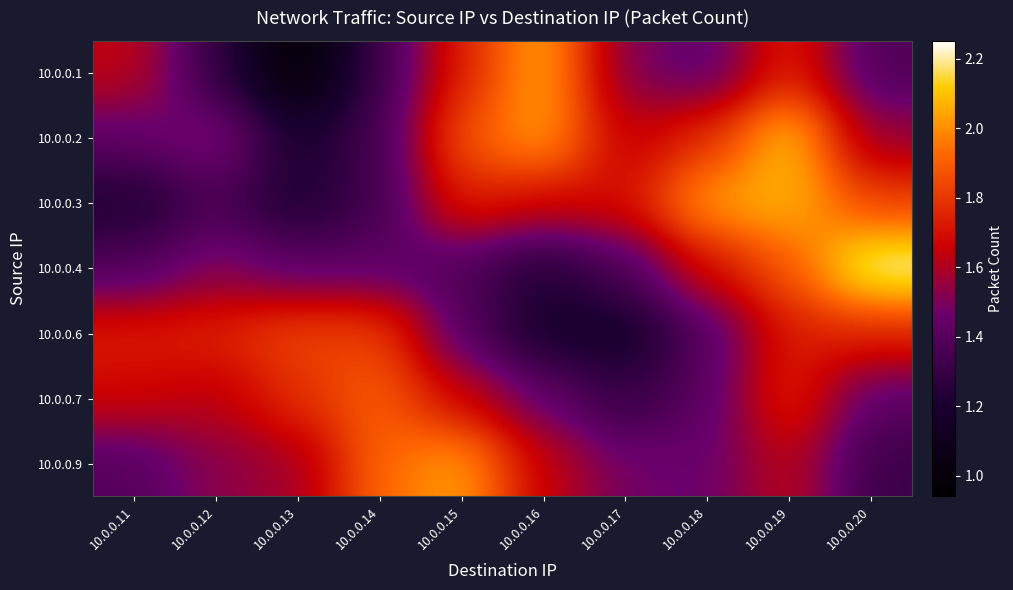

What is the spread (max minus min) of values at 10.0.0.13?

0.9